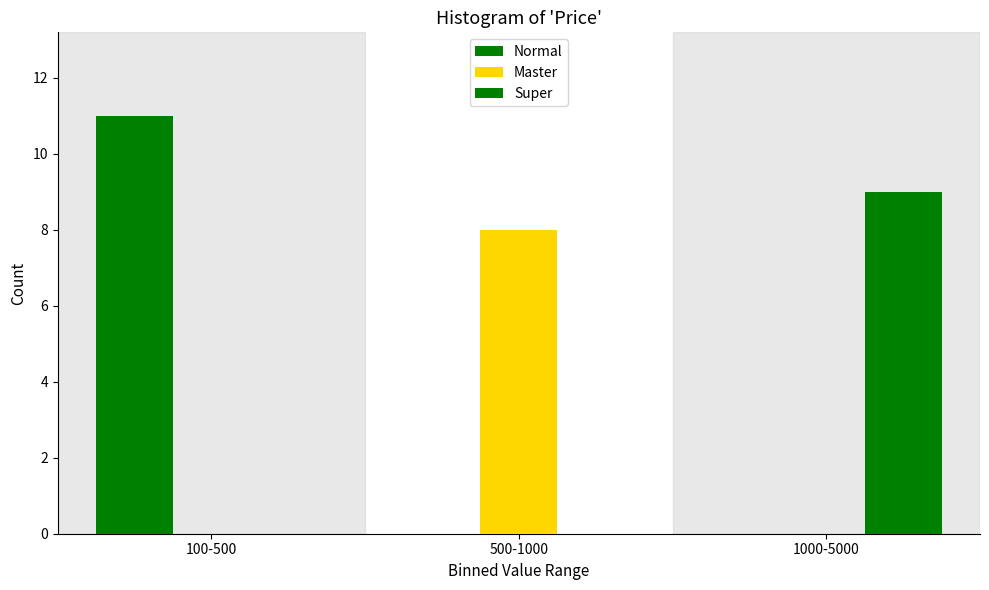

How many series are shown in this chart?

3